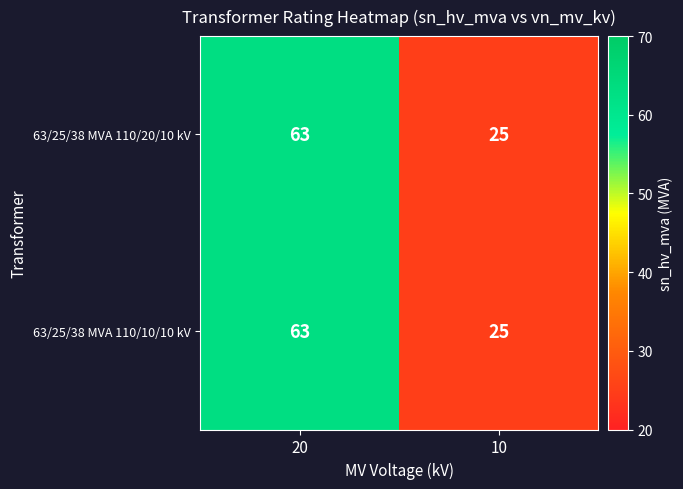

At which label does 63/25/38 MVA 110/10/10 kV reach its minimum?

10